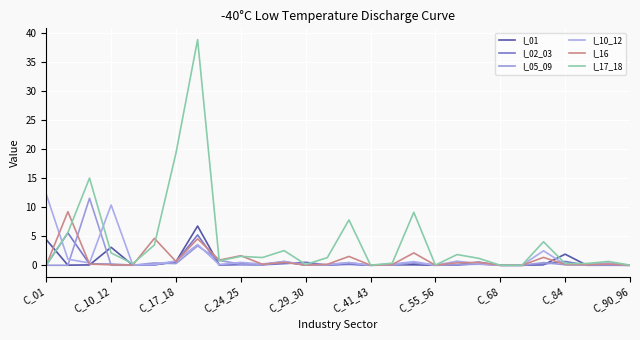

Reading right to left, what are all the values shown in this chart?

I_01: 0.0	0.0	0.0	1.9	0.1	0.0	0.0	0.3	0.1	0.0	0.1	0.1	0.0	0.3	0.1	0.0	0.6	0.1	0.2	0.1	6.8	0.6	0.1	0.0	3.1	0.1	0.0	4.4
I_02_03: 0.0	0.0	0.0	0.7	0.2	0.0	0.0	0.5	0.1	0.0	0.4	0.2	0.0	0.1	0.0	0.5	0.3	0.1	0.1	0.0	5.2	0.5	0.1	0.0	0.2	0.2	5.6	0.0
I_05_09: 0.0	0.1	0.0	0.1	0.5	0.0	0.0	0.2	0.1	0.0	0.4	0.0	0.0	0.5	0.1	0.0	0.7	0.1	0.2	0.8	3.3	0.3	0.4	0.0	0.0	11.5	0.0	0.0
I_10_12: 0.0	0.4	0.1	0.1	2.5	0.0	0.0	0.2	0.7	0.0	0.6	0.2	0.0	0.5	0.1	0.0	0.6	0.2	0.5	0.1	3.6	0.7	0.1	0.0	10.4	0.4	1.1	12.2
I_16: 0.0	0.2	0.1	0.1	1.4	0.0	0.0	0.5	0.4	0.0	2.1	0.1	0.0	1.5	0.2	0.0	0.5	0.2	1.6	0.9	4.6	0.7	4.6	0.0	0.1	0.2	9.2	0.0
I_17_18: 0.0	0.7	0.3	0.3	4.0	0.0	0.0	1.2	1.8	0.0	9.1	0.3	0.0	7.8	1.3	0.1	2.5	1.3	1.5	0.8	38.8	19.3	3.5	0.3	2.1	15.0	5.6	0.0